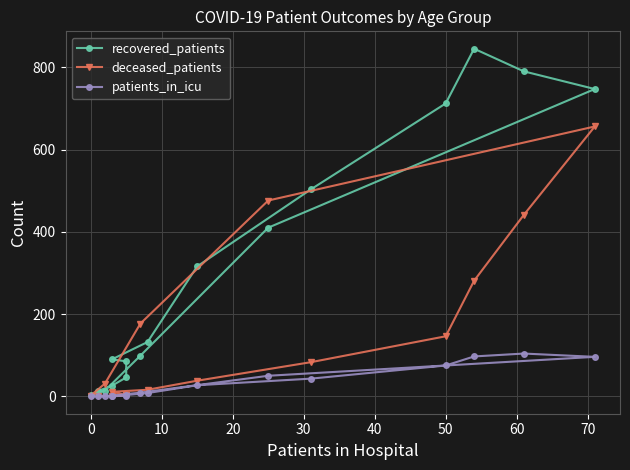

What is the difference between the maximum and minimum values in the patients_in_icu series?

104